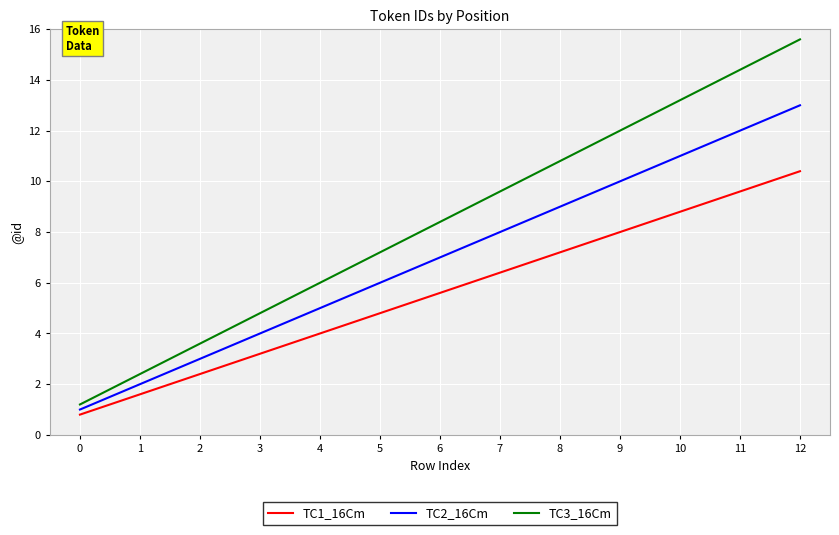

Count the number of categories in the chart.

13